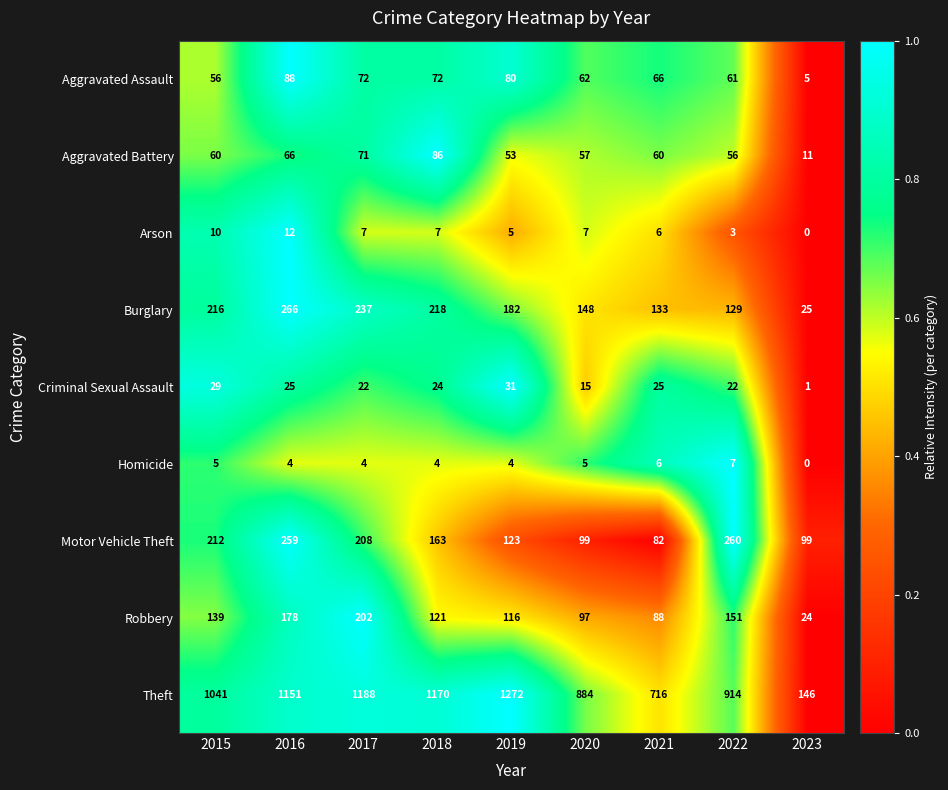

At which category is the sum across all series the highest?

2016